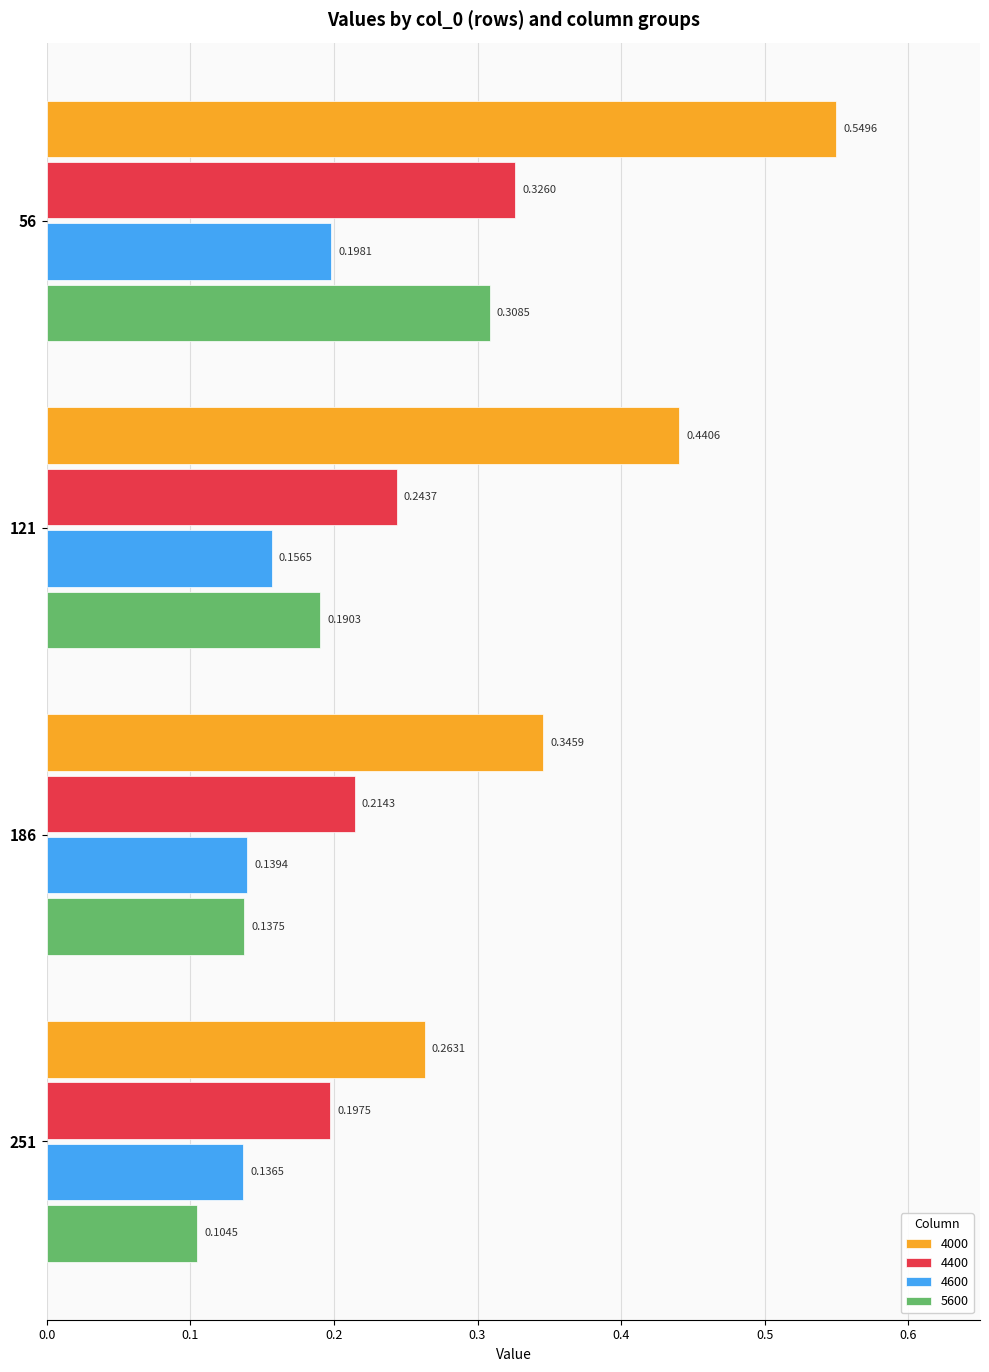

What is the sum of all 4000 values?

1.6